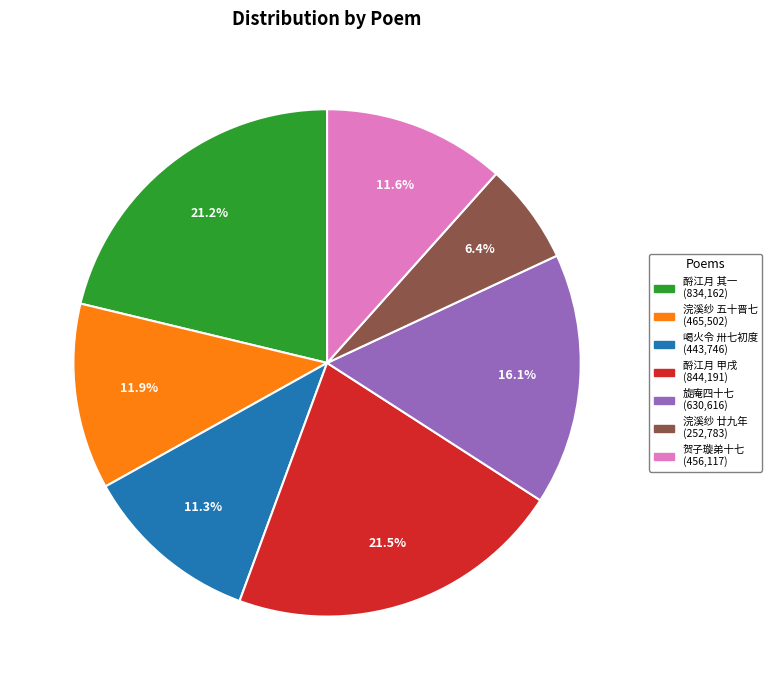

Does any single category account for the majority?

No